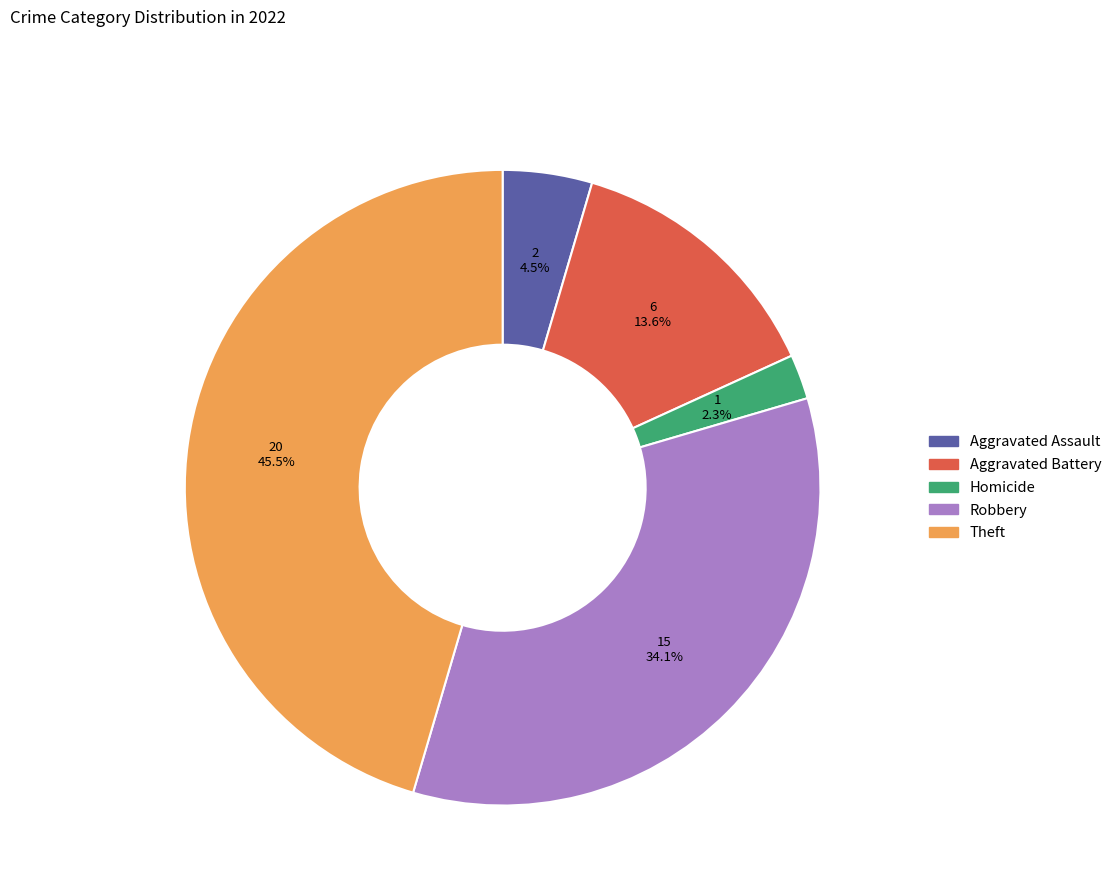

Is there any slice that represents more than half of the pie?

No